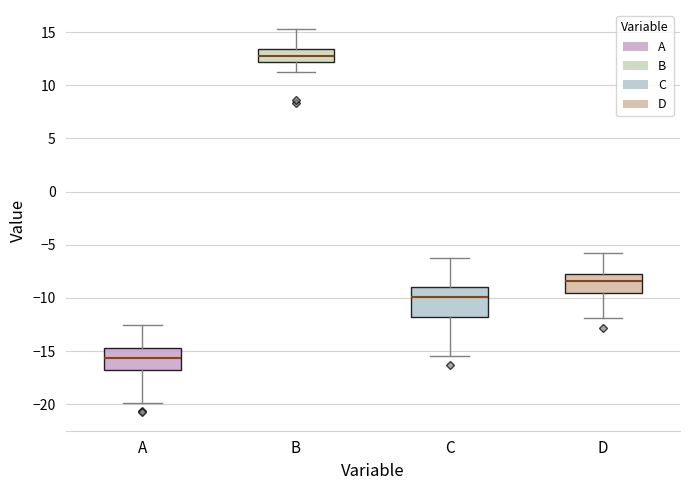

Reading left to right, transcribe this box plot: for each box, give where its median line is, the range the box spans, and where its two whiskers end, as read against the y-axis. The values are not printed on the chart, so give them approximately, as read against the axis.

A: median -15.5, box -17.0 to -14.5, whiskers -20.0 to -12.5
B: median 13.0, box 12.0 to 13.5, whiskers 11.0 to 15.5
C: median -10.0, box -12.0 to -9.0, whiskers -15.5 to -6.0
D: median -8.5, box -9.5 to -7.5, whiskers -12.0 to -5.5